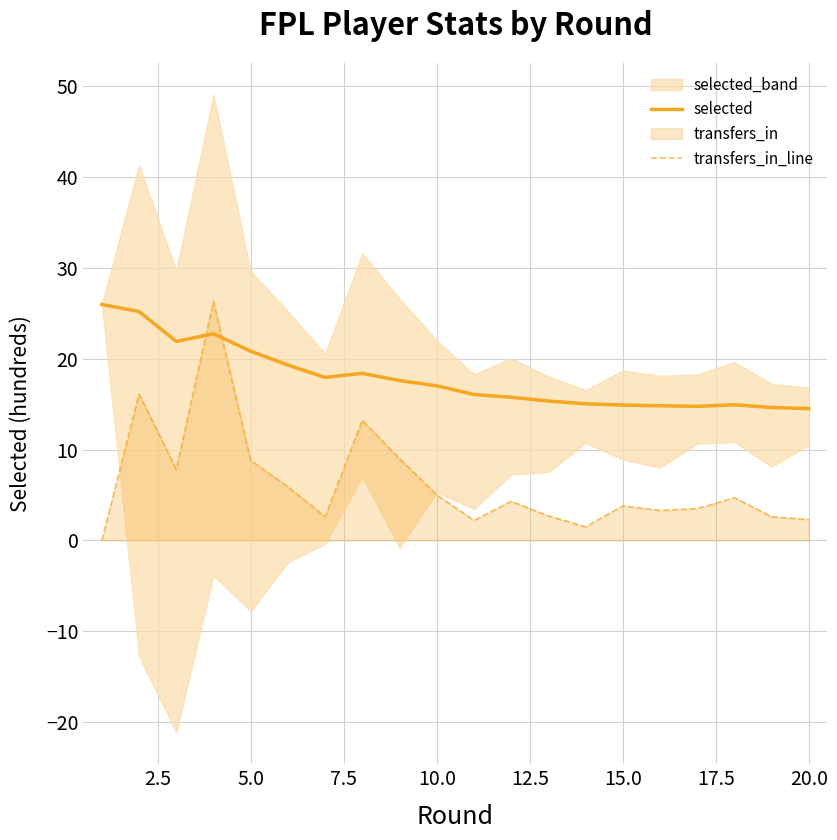

How many intersections are there between selected and transfers_in_line?

2